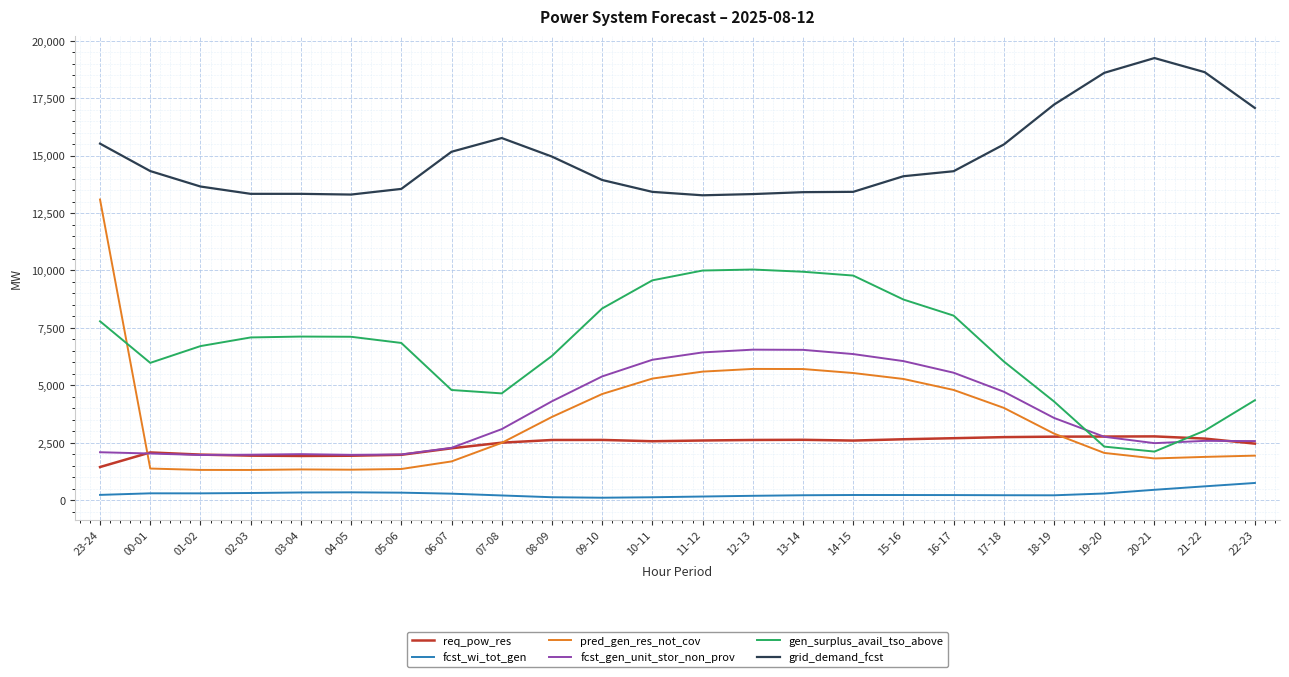

Which category has the highest value across all series?

20-21